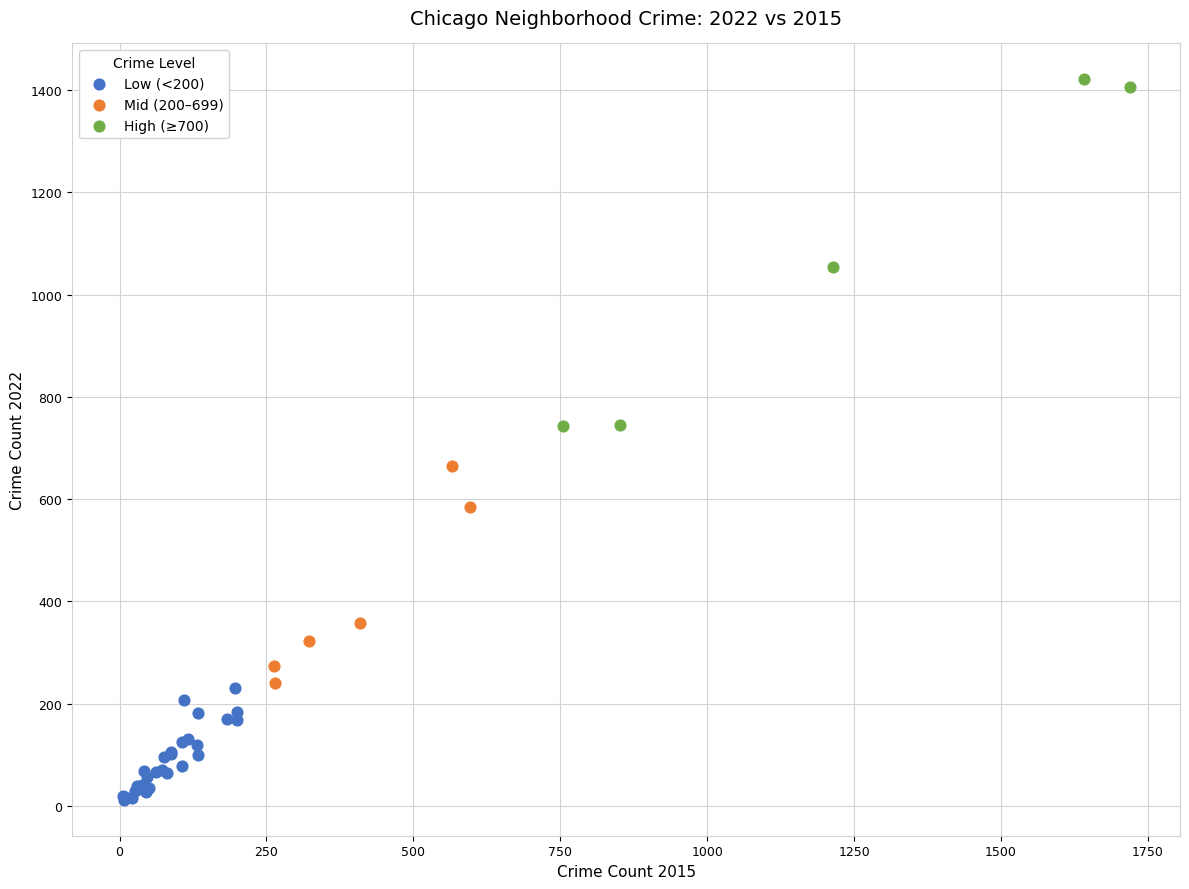

Which series has the widest spread of Y values?

High (≥700)